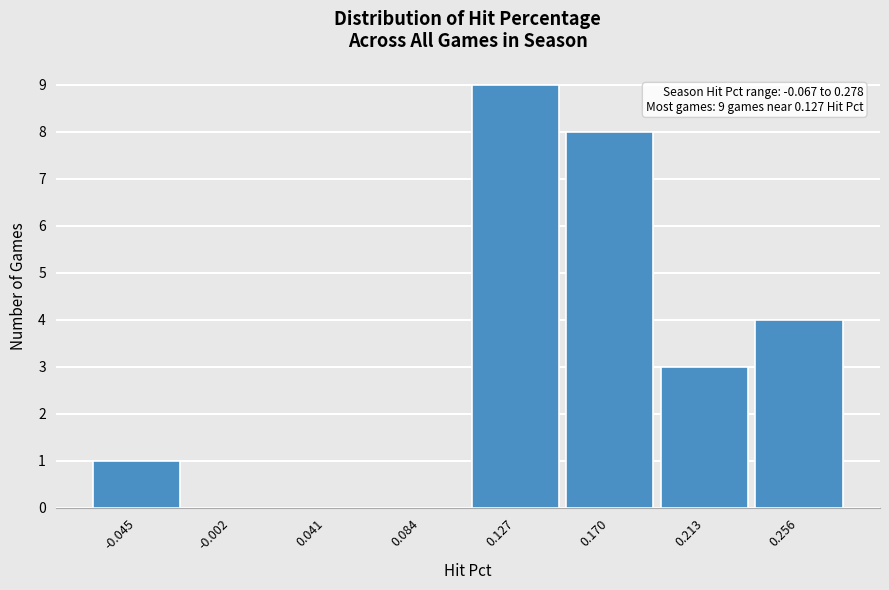

Over which range of the x-axis is the bar tallest?

0.105 to 0.150